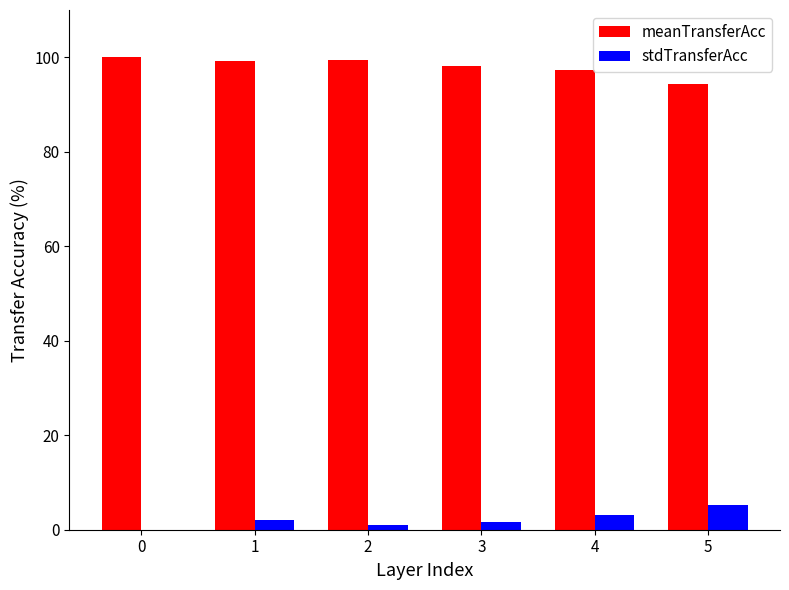

Count the number of data series in this chart.

2